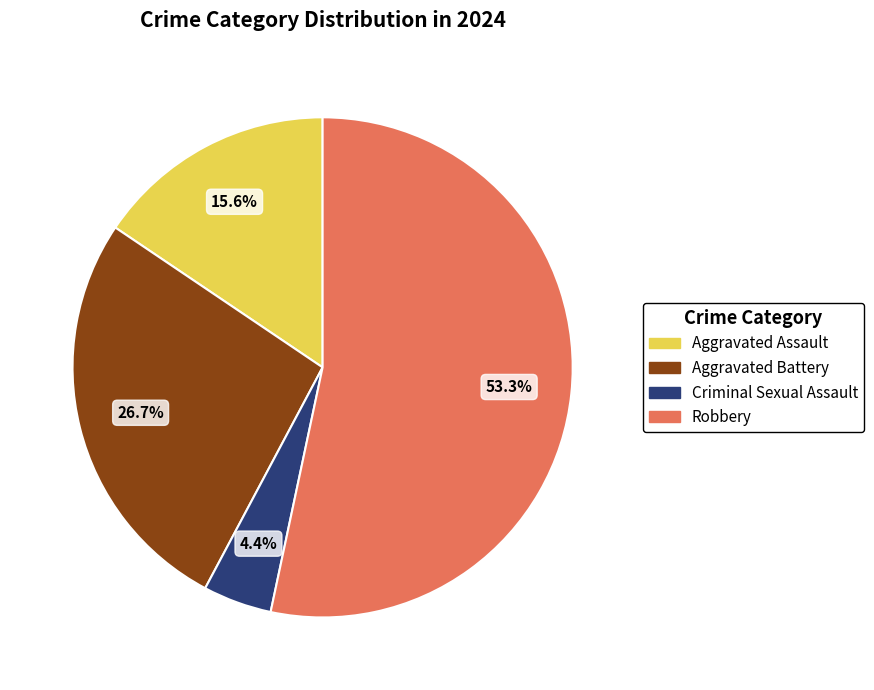

To the nearest percent, what is the combined percentage of Aggravated Battery and Robbery?

80%